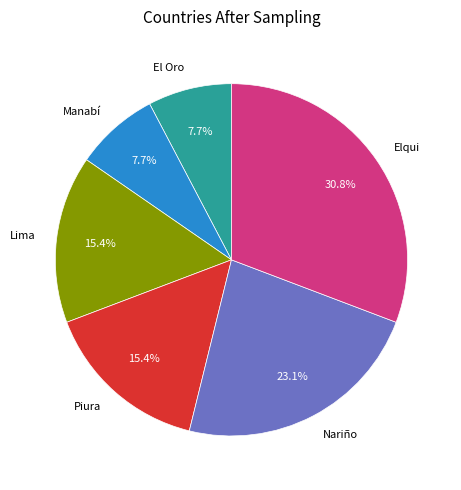

How many segments does this pie chart have?

6